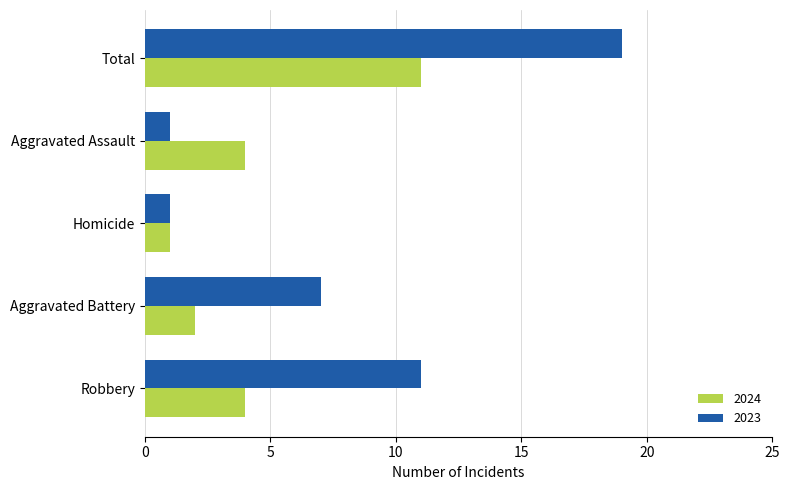

What is the difference between the second highest and minimum values in the 2024 series?

3